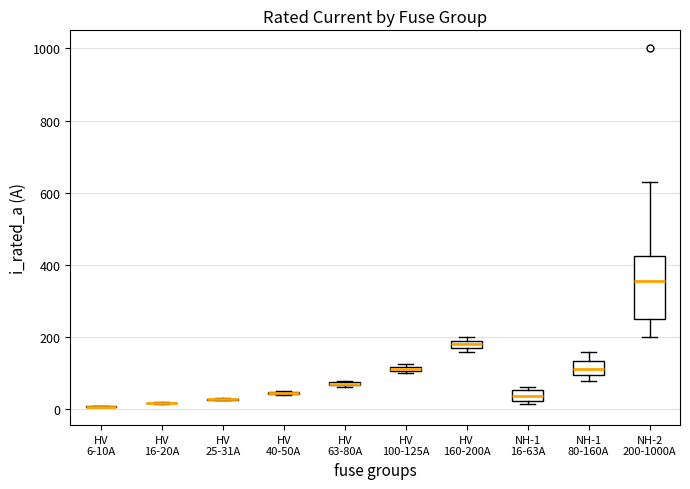

Where is the lower edge of the box for HV 160-200A on the y-axis? The values are not printed on the chart, so give them approximately, as read against the axis.

180